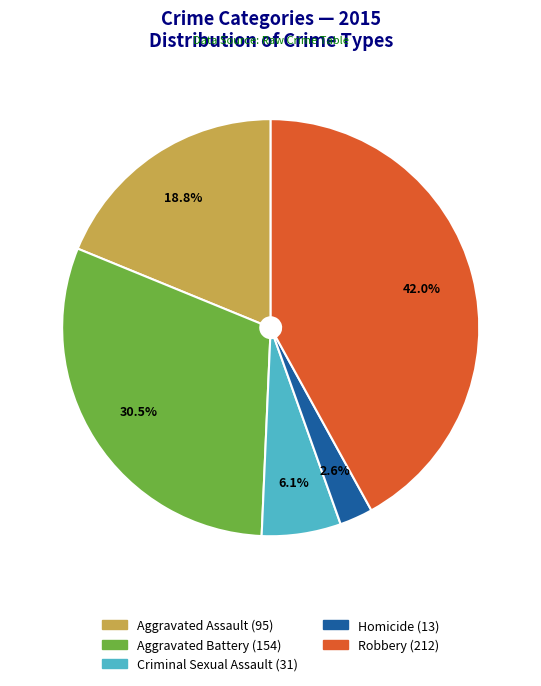

Which slice is the smallest?

Homicide